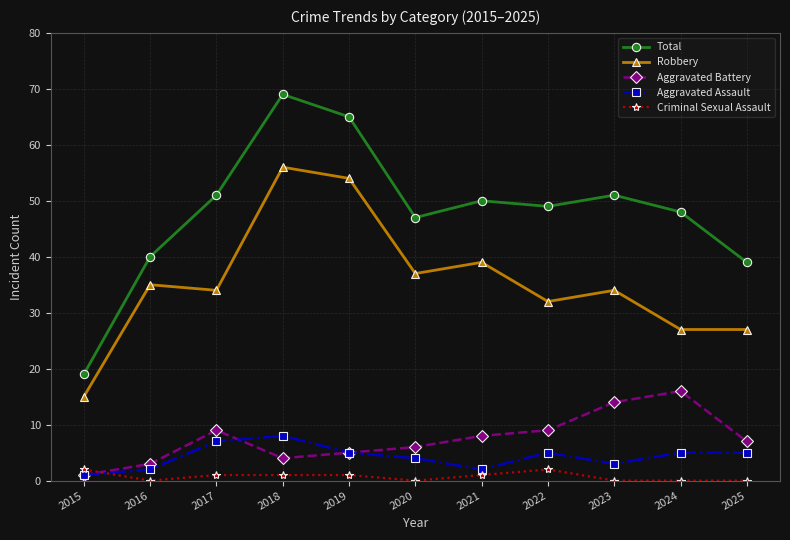

Is it true that Aggravated Battery equals 12 at 2021?

False